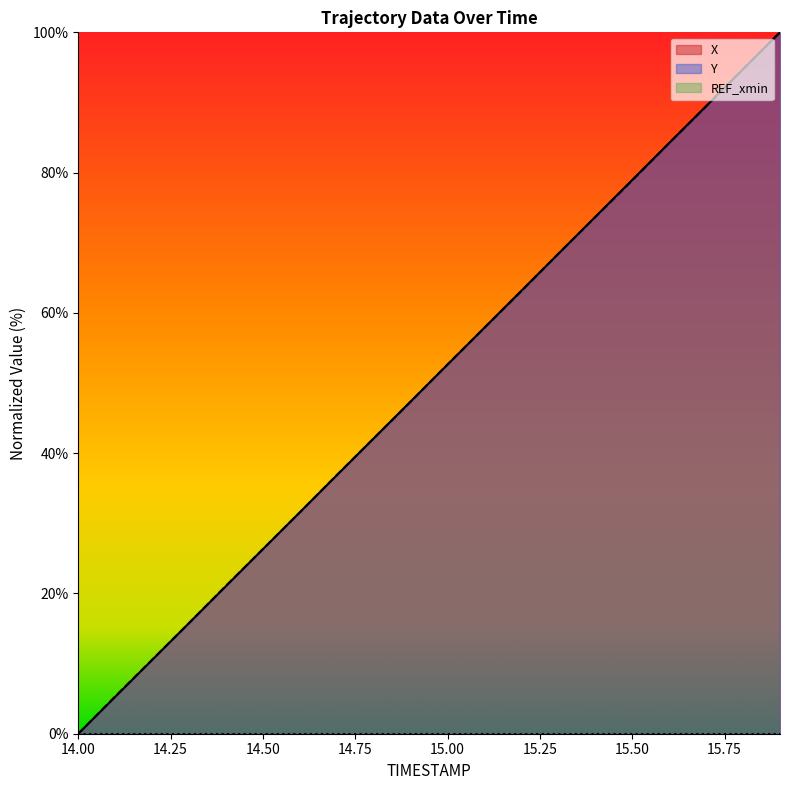

What is the label of the 17th point from the left?

15.6